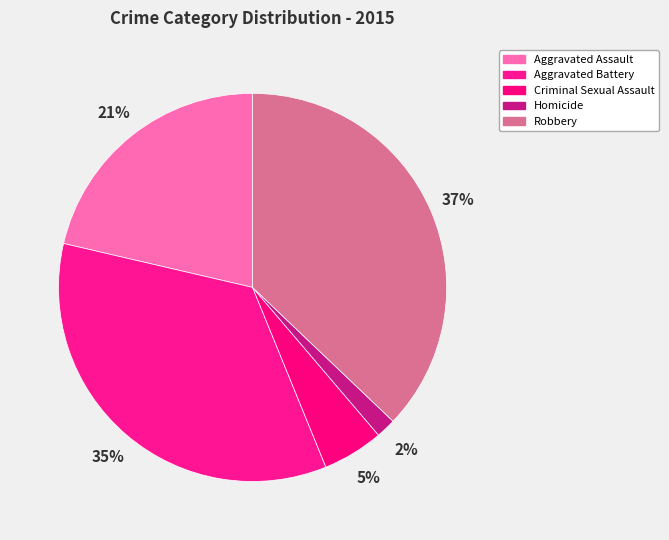

Which has a higher value, Aggravated Assault or Aggravated Battery?

Aggravated Battery